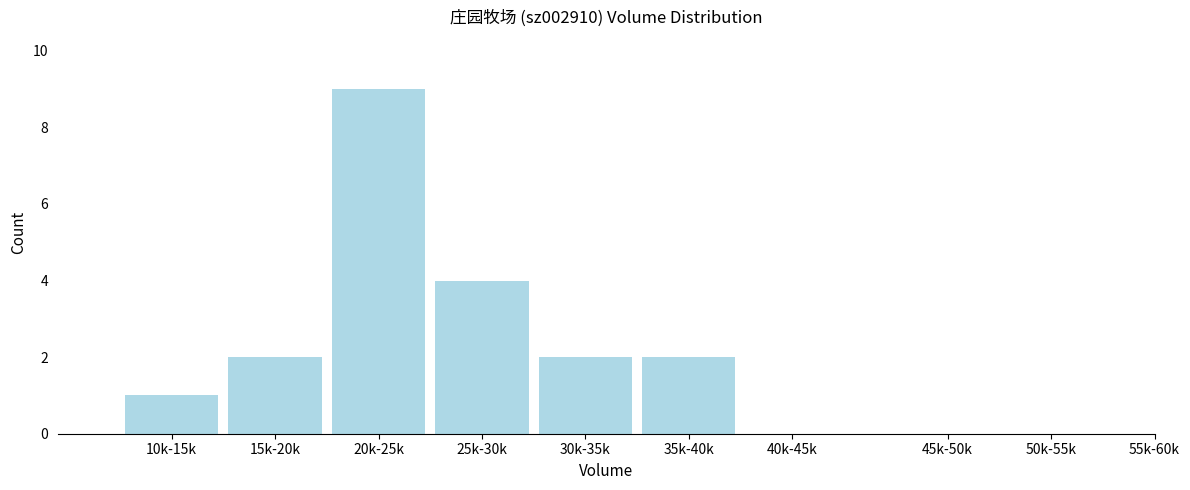

Reading left to right, extract all data points from this chart.

10k-15k=1	15k-20k=2	20k-25k=9	25k-30k=4	30k-35k=2	35k-40k=2	40k-45k=0